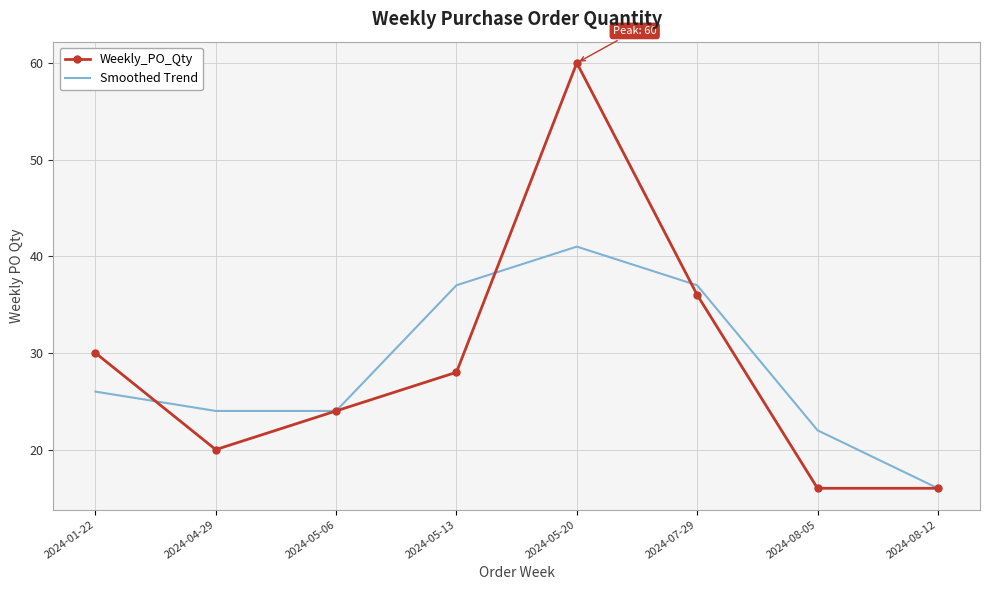

What is the smallest value displayed?

16